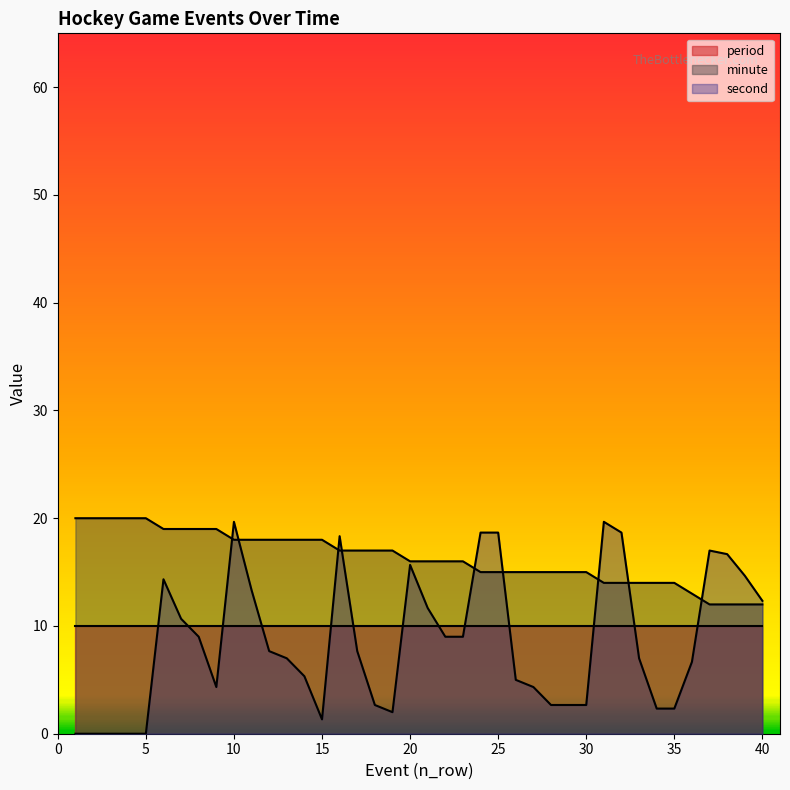

True or false: second has a value of 14.3 at 6.

True